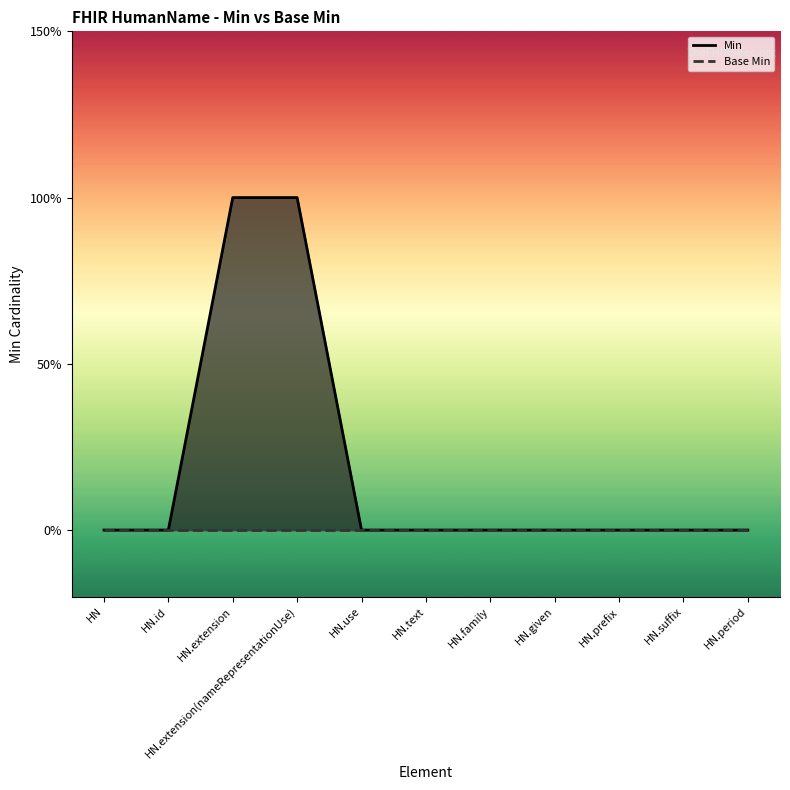

What position from the left is HN.extension?

3